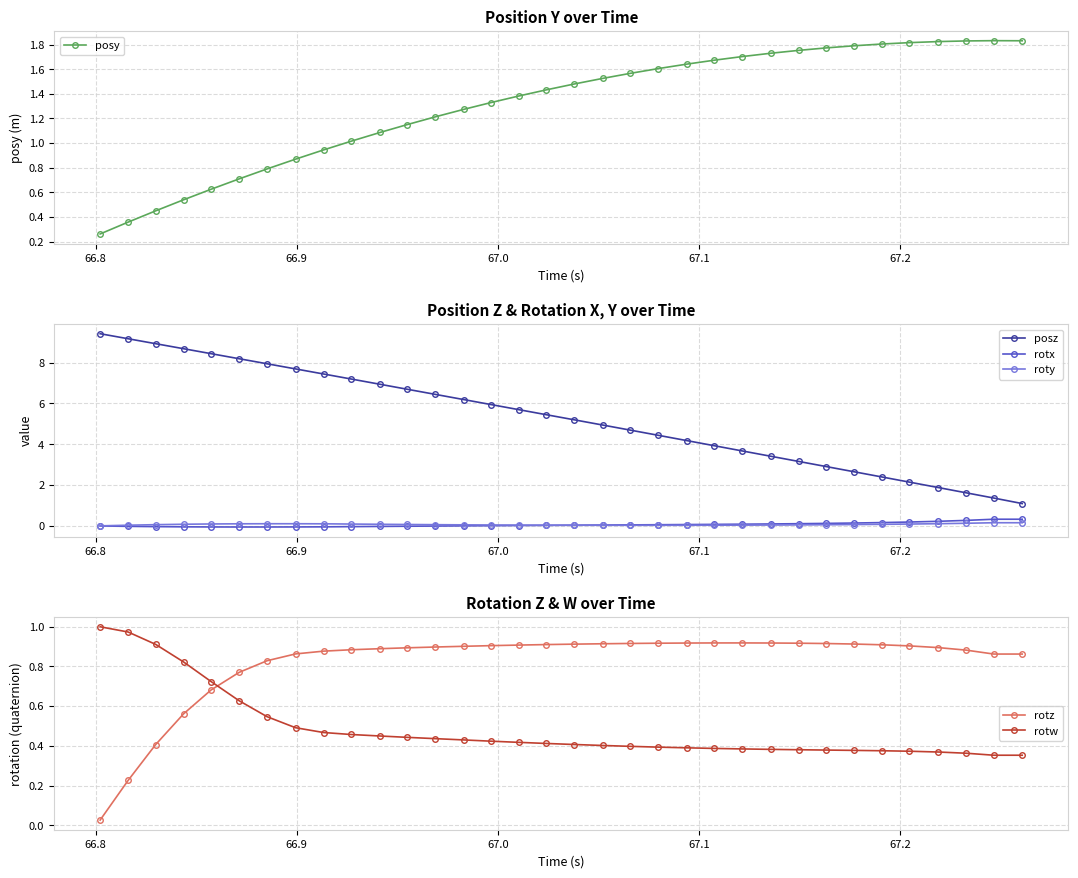

True or false: roty and posz cross at least once.

False